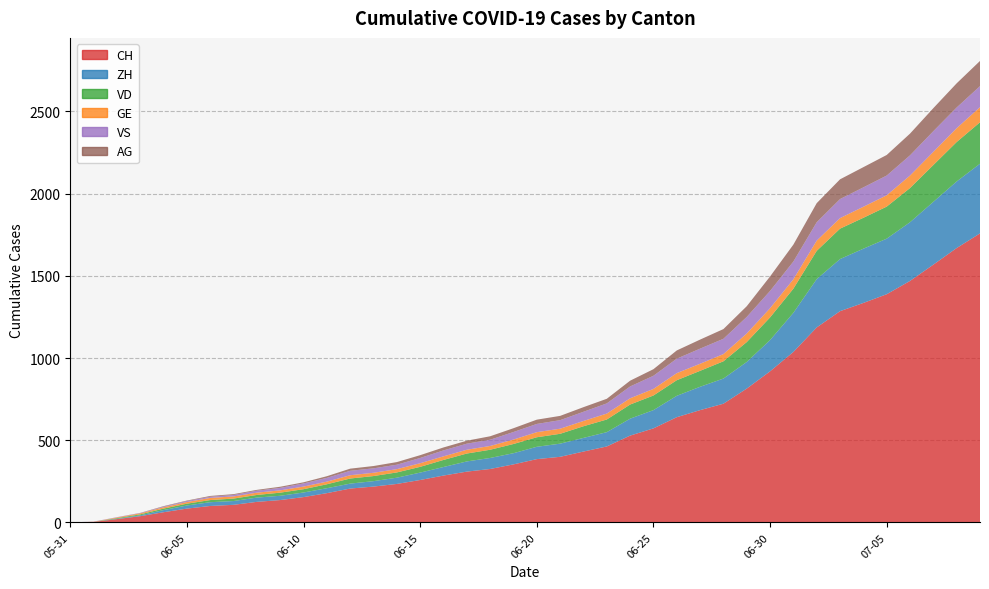

Reading left to right, what are all the values shown in this chart?

CH: 2020-05-31=0	2020-06-01=3	2020-06-02=20	2020-06-03=38	2020-06-04=62	2020-06-05=84	2020-06-06=100	2020-06-07=107	2020-06-08=125	2020-06-09=136	2020-06-10=154	2020-06-11=178	2020-06-12=206	2020-06-13=218	2020-06-14=234	2020-06-15=258	2020-06-16=285	2020-06-17=309	2020-06-18=325	2020-06-19=353	2020-06-20=385	2020-06-21=399	2020-06-22=431	2020-06-23=462	2020-06-24=528	2020-06-25=572	2020-06-26=640	2020-06-27=683	2020-06-28=722	2020-06-29=814	2020-06-30=919	2020-07-01=1037	2020-07-02=1186	2020-07-03=1285	2020-07-04=1335	2020-07-05=1388	2020-07-06=1469	2020-07-07=1568	2020-07-08=1669	2020-07-09=1758
ZH: 2020-05-31=0	2020-06-01=0	2020-06-02=2	2020-06-03=5	2020-06-04=13	2020-06-05=19	2020-06-06=23	2020-06-07=23	2020-06-08=26	2020-06-09=26	2020-06-10=28	2020-06-11=30	2020-06-12=30	2020-06-13=33	2020-06-14=38	2020-06-15=45	2020-06-16=52	2020-06-17=62	2020-06-18=67	2020-06-19=68	2020-06-20=75	2020-06-21=80	2020-06-22=83	2020-06-23=87	2020-06-24=103	2020-06-25=111	2020-06-26=130	2020-06-27=142	2020-06-28=153	2020-06-29=162	2020-06-30=190	2020-07-01=238	2020-07-02=294	2020-07-03=317	2020-07-04=330	2020-07-05=338	2020-07-06=357	2020-07-07=382	2020-07-08=405	2020-07-09=424
VD: 2020-05-31=0	2020-06-01=0	2020-06-02=4	2020-06-03=6	2020-06-04=9	2020-06-05=11	2020-06-06=13	2020-06-07=15	2020-06-08=16	2020-06-09=19	2020-06-10=20	2020-06-11=24	2020-06-12=31	2020-06-13=31	2020-06-14=32	2020-06-15=35	2020-06-16=43	2020-06-17=48	2020-06-18=50	2020-06-19=56	2020-06-20=58	2020-06-21=60	2020-06-22=71	2020-06-23=77	2020-06-24=86	2020-06-25=89	2020-06-26=95	2020-06-27=97	2020-06-28=105	2020-06-29=121	2020-06-30=138	2020-07-01=147	2020-07-02=172	2020-07-03=185	2020-07-04=188	2020-07-05=195	2020-07-06=208	2020-07-07=224	2020-07-08=240	2020-07-09=252
GE: 2020-05-31=0	2020-06-01=1	2020-06-02=4	2020-06-03=6	2020-06-04=8	2020-06-05=10	2020-06-06=13	2020-06-07=13	2020-06-08=14	2020-06-09=14	2020-06-10=16	2020-06-11=16	2020-06-12=20	2020-06-13=20	2020-06-14=20	2020-06-15=22	2020-06-16=22	2020-06-17=23	2020-06-18=23	2020-06-19=27	2020-06-20=31	2020-06-21=31	2020-06-22=32	2020-06-23=36	2020-06-24=38	2020-06-25=40	2020-06-26=43	2020-06-27=43	2020-06-28=44	2020-06-29=52	2020-06-30=56	2020-07-01=57	2020-07-02=62	2020-07-03=64	2020-07-04=67	2020-07-05=69	2020-07-06=76	2020-07-07=80	2020-07-08=84	2020-07-09=92
VS: 2020-05-31=0	2020-06-01=1	2020-06-02=2	2020-06-03=2	2020-06-04=4	2020-06-05=6	2020-06-06=7	2020-06-07=9	2020-06-08=12	2020-06-09=15	2020-06-10=19	2020-06-11=23	2020-06-12=27	2020-06-13=27	2020-06-14=27	2020-06-15=32	2020-06-16=36	2020-06-17=37	2020-06-18=38	2020-06-19=46	2020-06-20=50	2020-06-21=52	2020-06-22=56	2020-06-23=62	2020-06-24=72	2020-06-25=80	2020-06-26=88	2020-06-27=92	2020-06-28=93	2020-06-29=101	2020-06-30=105	2020-07-01=108	2020-07-02=112	2020-07-03=116	2020-07-04=118	2020-07-05=120	2020-07-06=123	2020-07-07=126	2020-07-08=126	2020-07-09=128
AG: 2020-05-31=0	2020-06-01=0	2020-06-02=0	2020-06-03=1	2020-06-04=3	2020-06-05=3	2020-06-06=5	2020-06-07=5	2020-06-08=5	2020-06-09=7	2020-06-10=7	2020-06-11=10	2020-06-12=13	2020-06-13=14	2020-06-14=16	2020-06-15=17	2020-06-16=18	2020-06-17=18	2020-06-18=21	2020-06-19=23	2020-06-20=26	2020-06-21=26	2020-06-22=28	2020-06-23=28	2020-06-24=35	2020-06-25=40	2020-06-26=50	2020-06-27=55	2020-06-28=59	2020-06-29=65	2020-06-30=88	2020-07-01=103	2020-07-02=116	2020-07-03=120	2020-07-04=123	2020-07-05=125	2020-07-06=132	2020-07-07=140	2020-07-08=147	2020-07-09=153